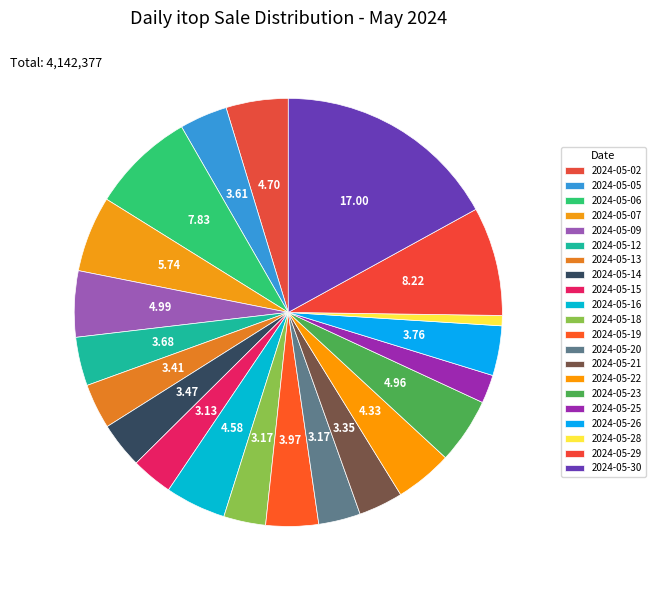

What percentage is the 2024-05-09 slice, to the nearest percent?

5%